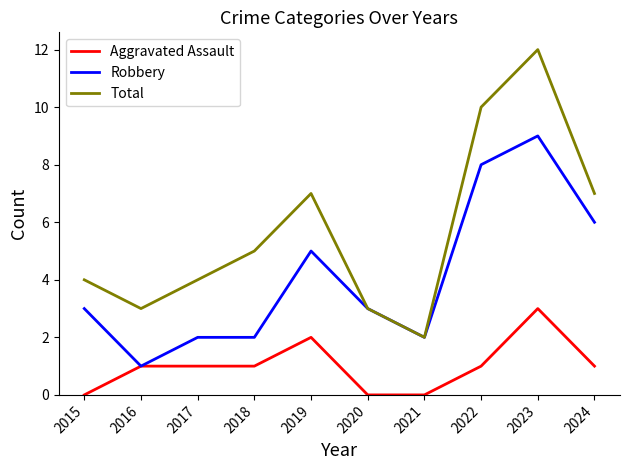

What are all the series names shown in the legend?

Aggravated Assault, Robbery, Total